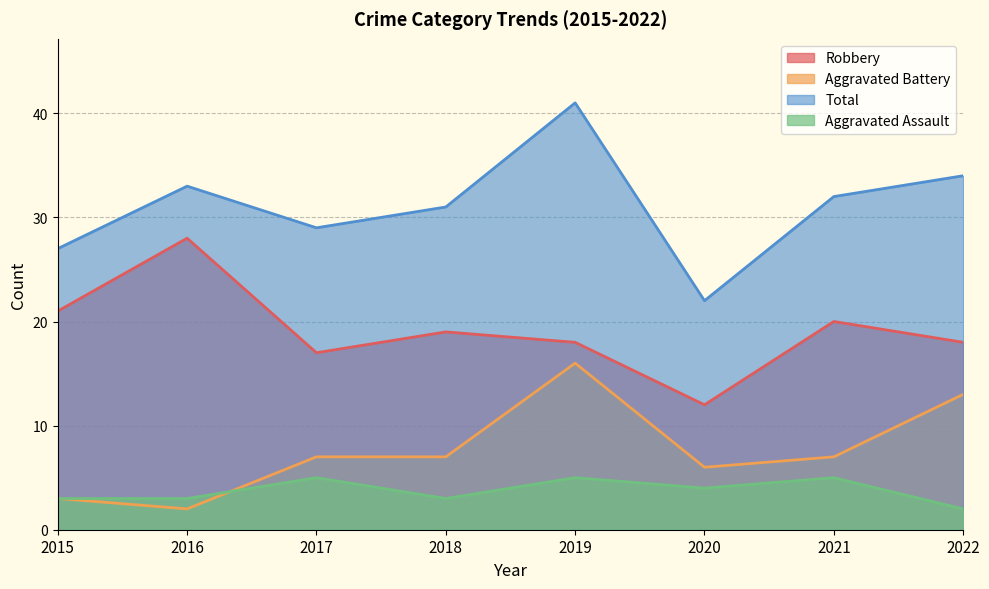

What is the value of the Aggravated Battery point at the 7th from the left?

7